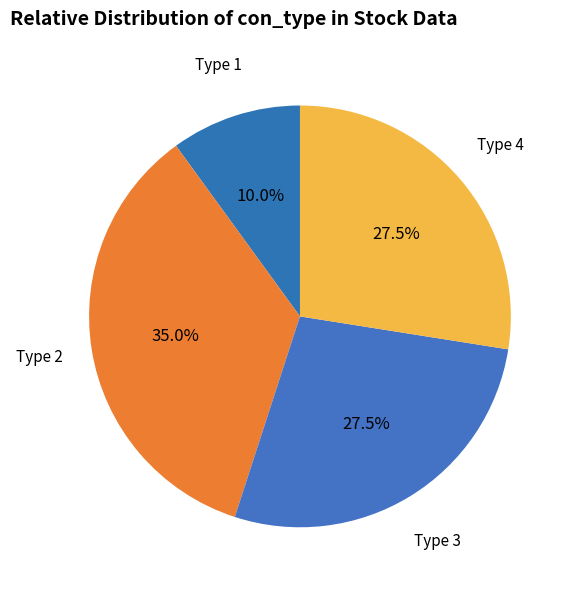

Count the number of slices in the pie.

4